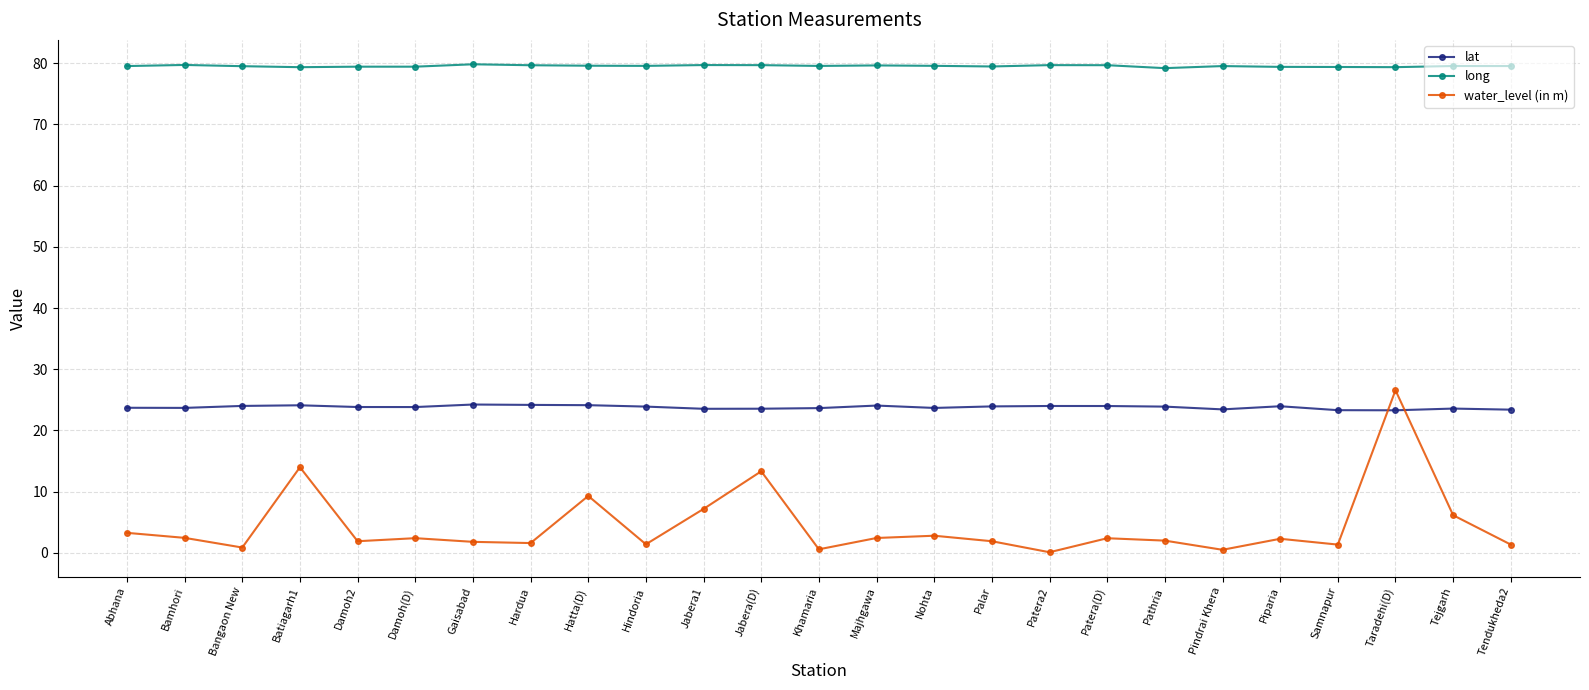

What is the label of the 8th point from the right?

Patera(D)